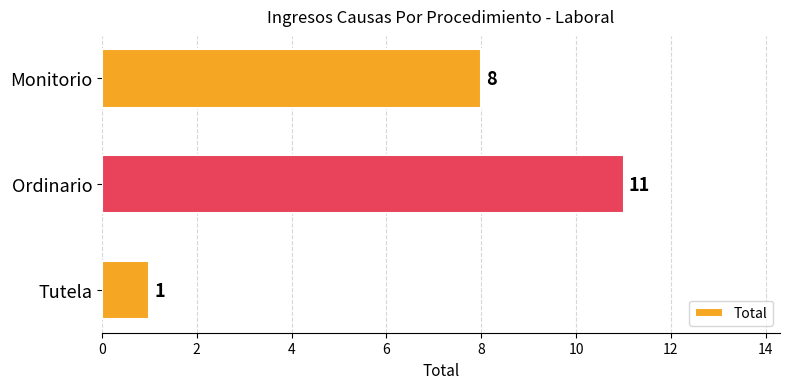

Between Monitorio and Ordinario, which is larger?

Ordinario